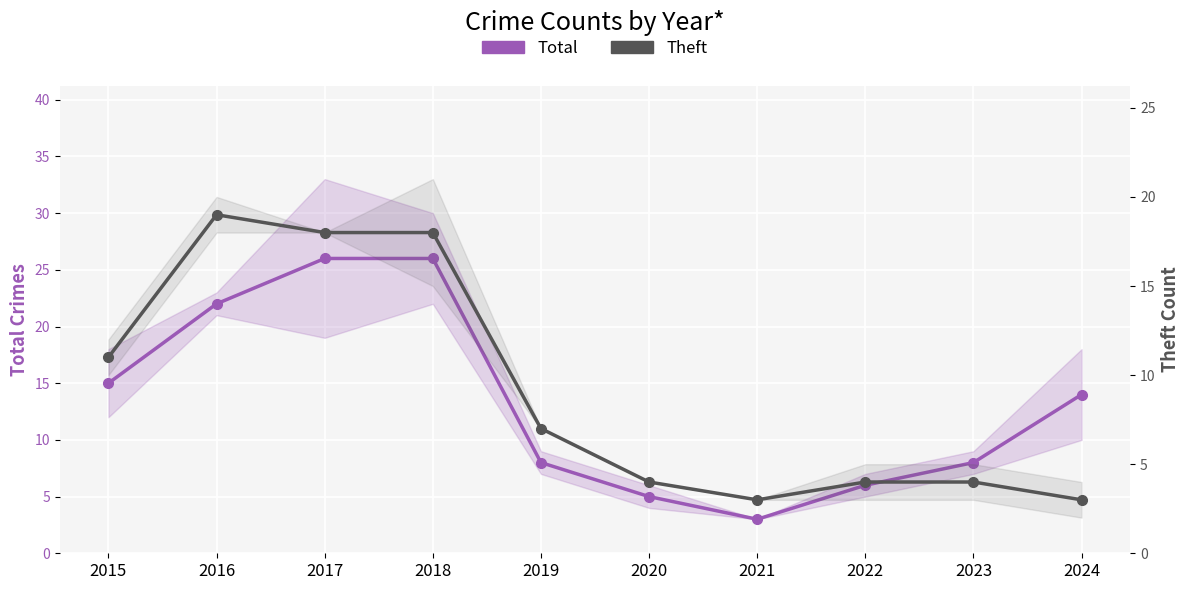

What are all the series names shown in the legend?

Total, Theft